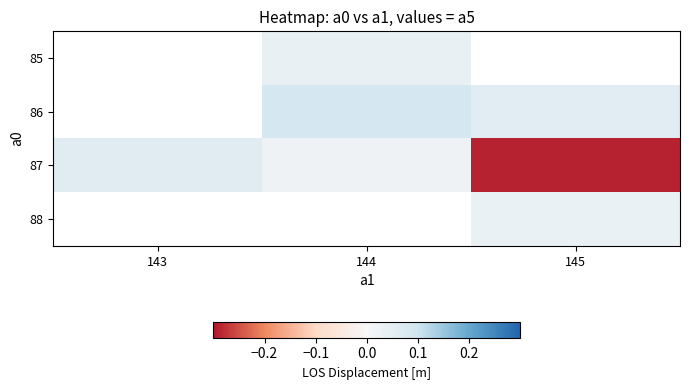

What is the difference between the highest and lowest values at 144?

0.1